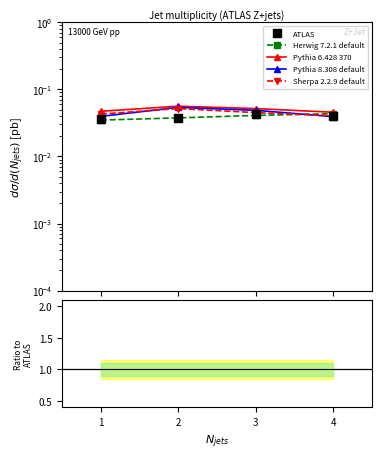

At which label does ATLAS reach its minimum?

1